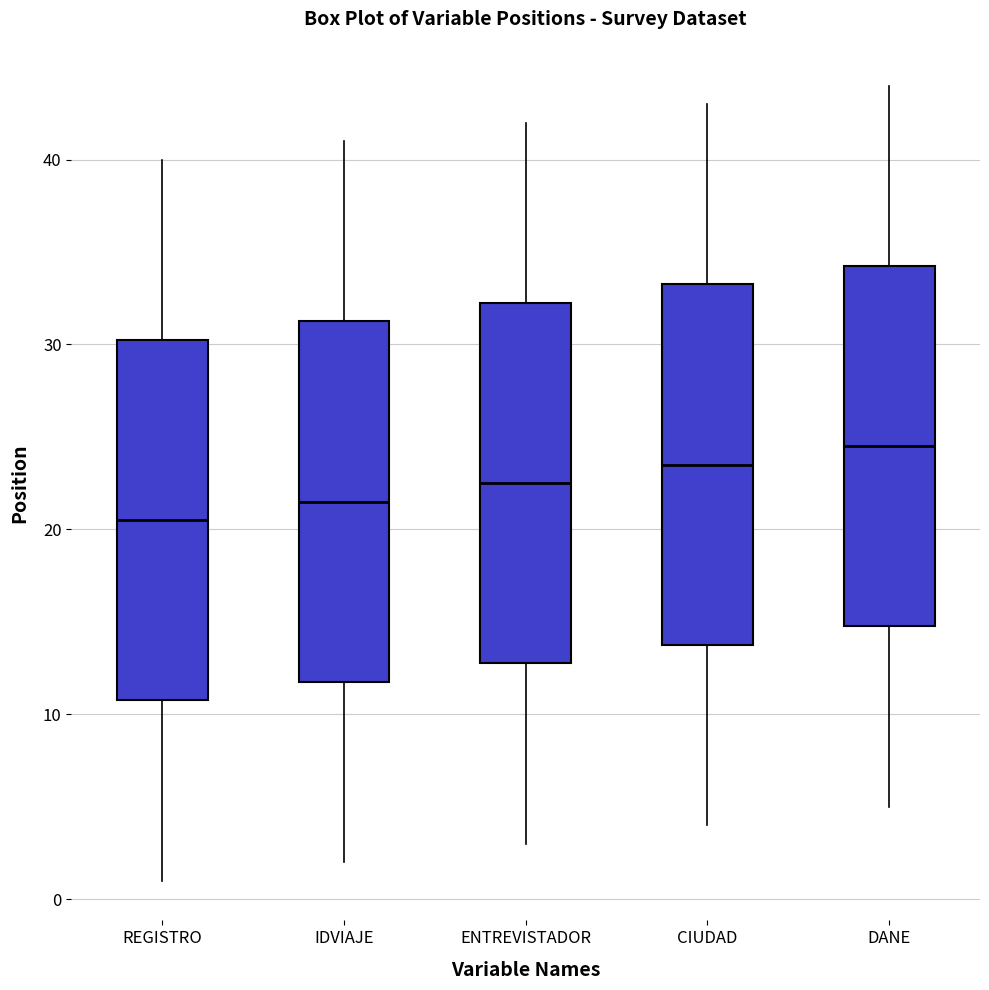

Which box's median line is the lowest?

REGISTRO